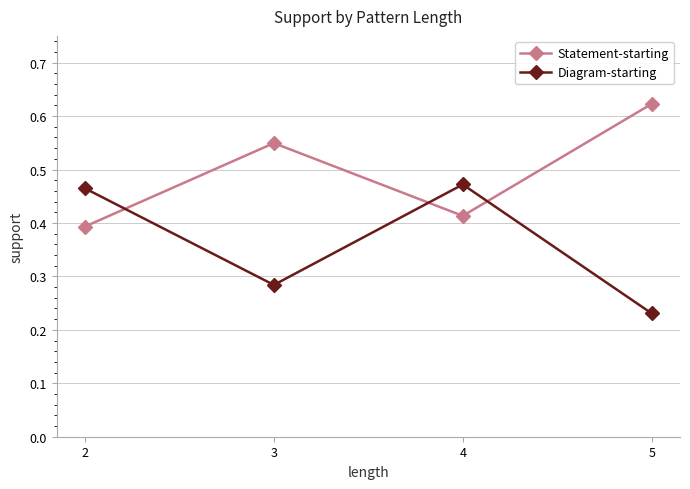

Between which two adjacent categories do Statement-starting and Diagram-starting first intersect?

2 and 3